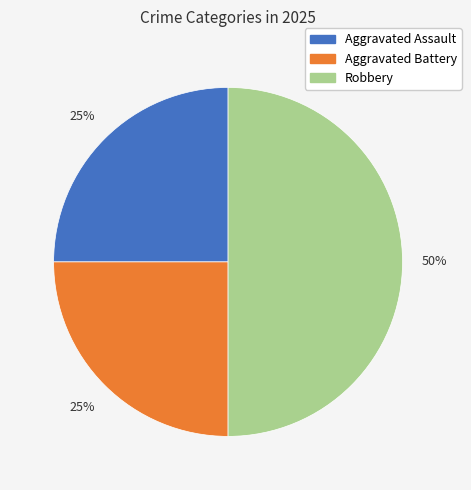

To the nearest percent, what portion does Aggravated Battery represent?

25%